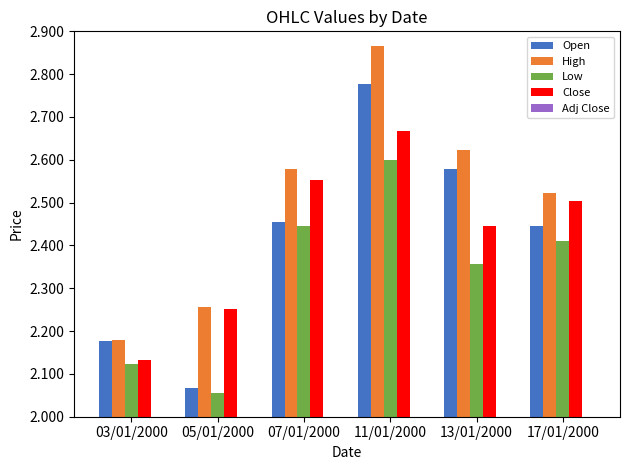

How many bars are there in each group?

5